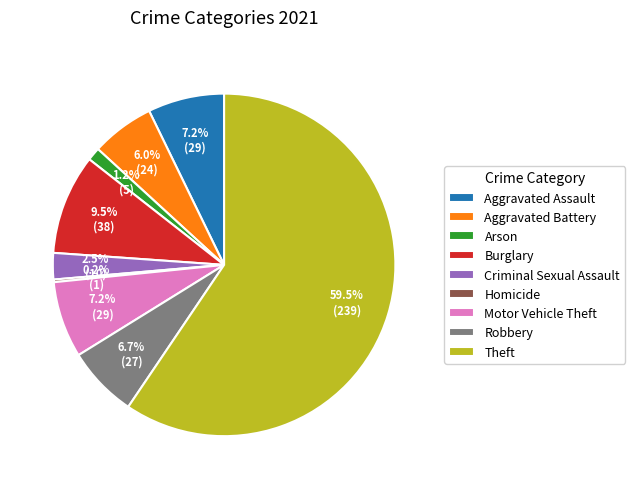

To the nearest percent, what portion does Arson represent?

1%